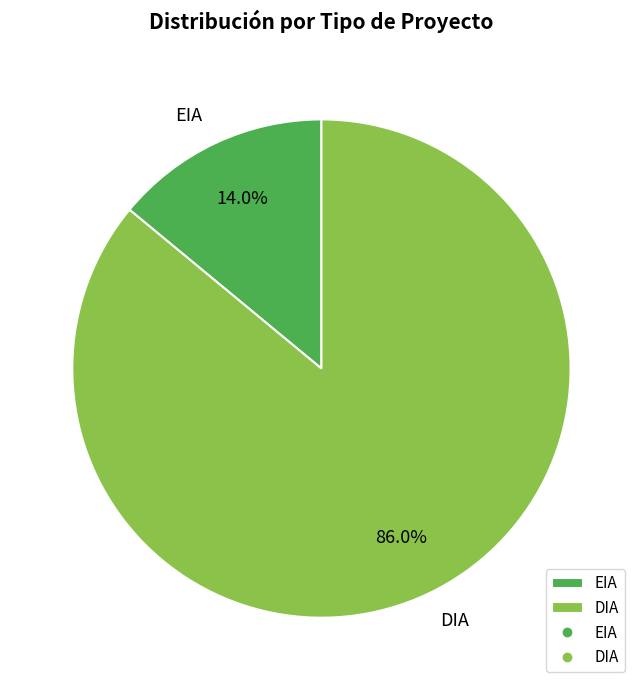

The DIA slice represents 78% of the pie. True or false?

False